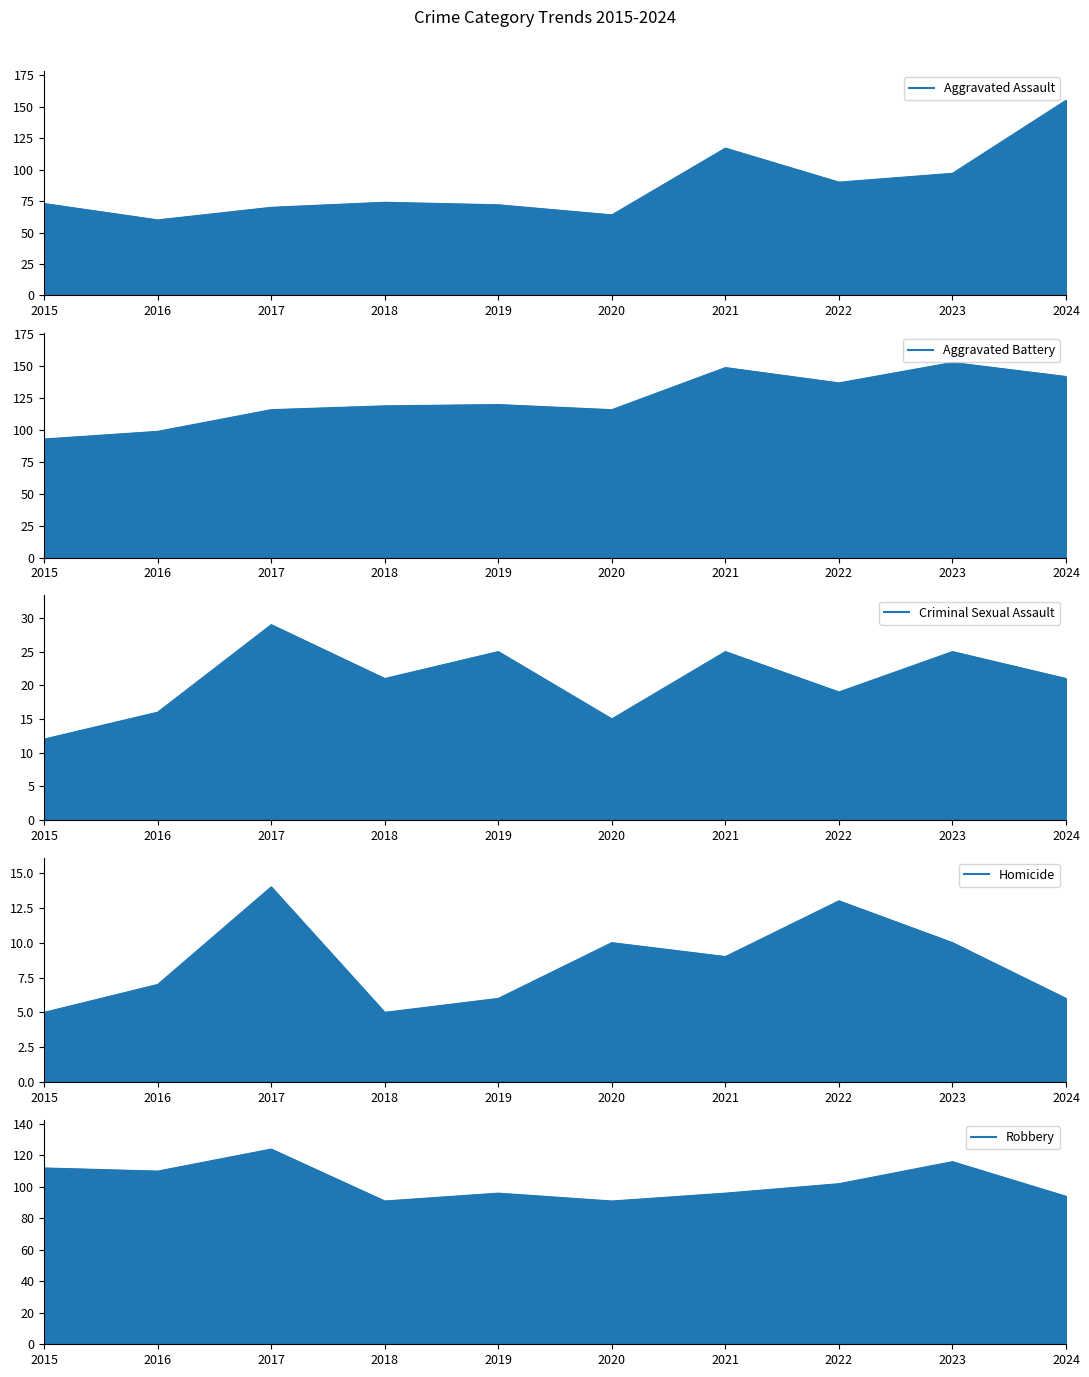

At 2024, list the series in order from smallest to largest.

Homicide, Criminal Sexual Assault, Robbery, Aggravated Battery, Aggravated Assault